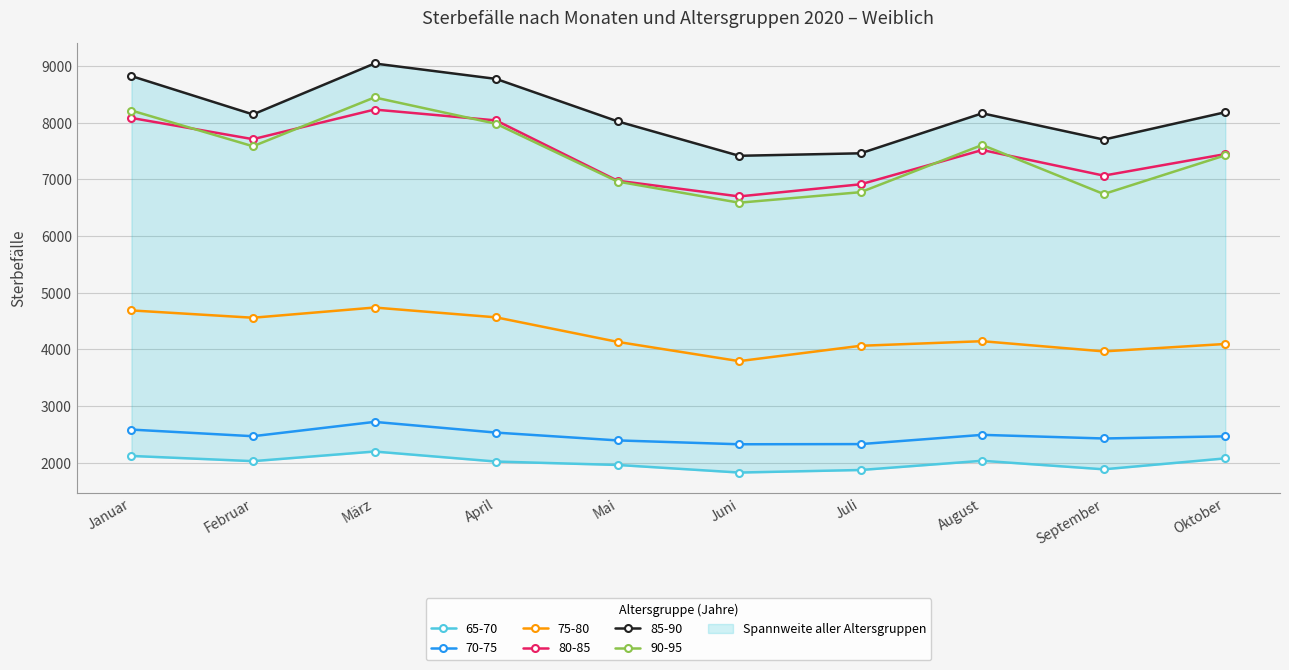

How many interior local valleys does the 75-80 series have?

3